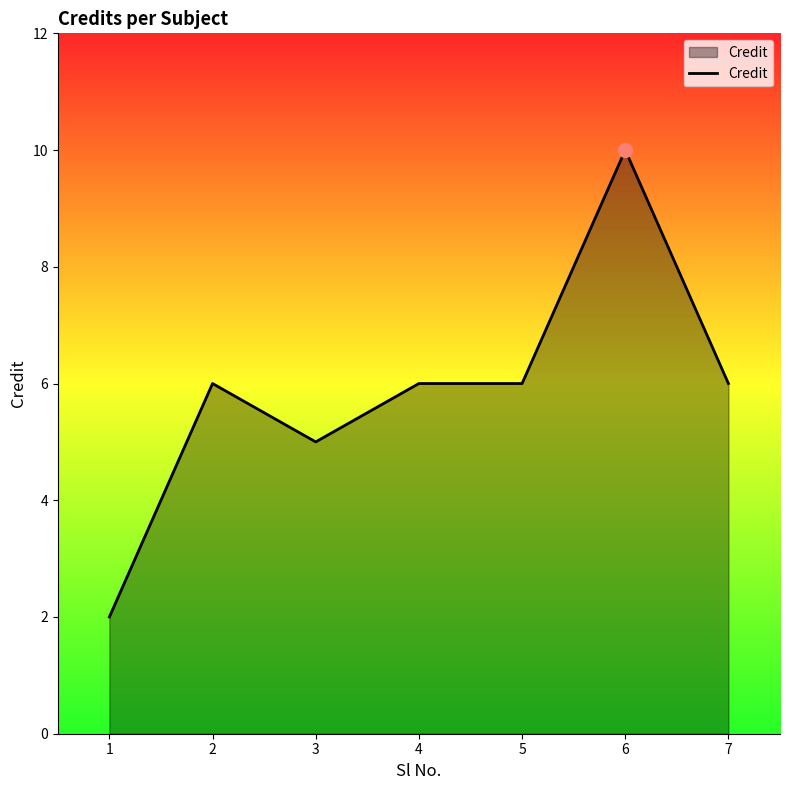

Reading left to right, list all the values displayed in this chart.

2	6	5	6	6	10	6